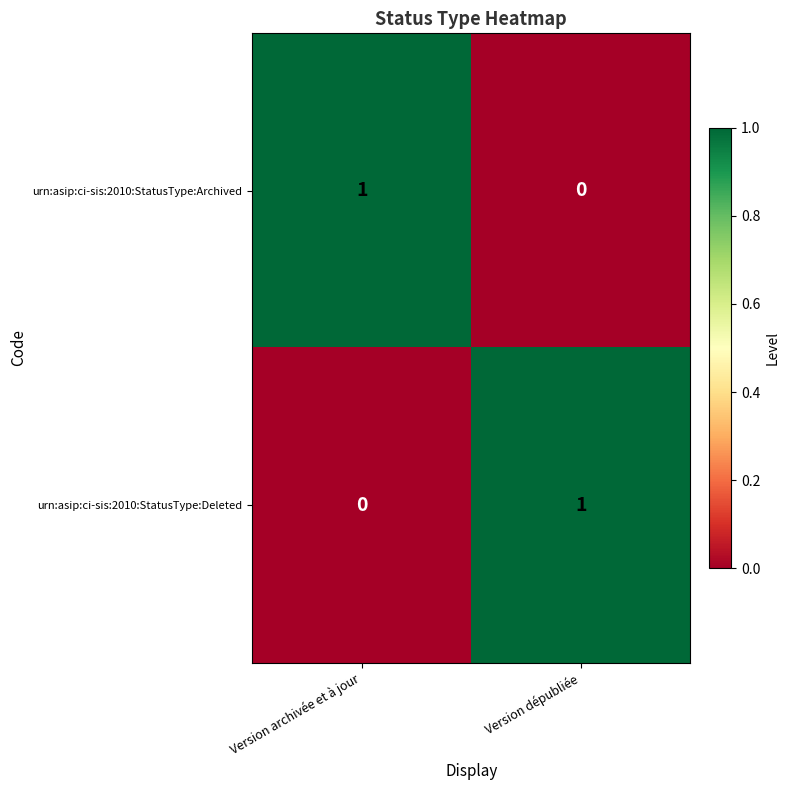

What is the spread (max minus min) of values at Version archivée et à jour?

1